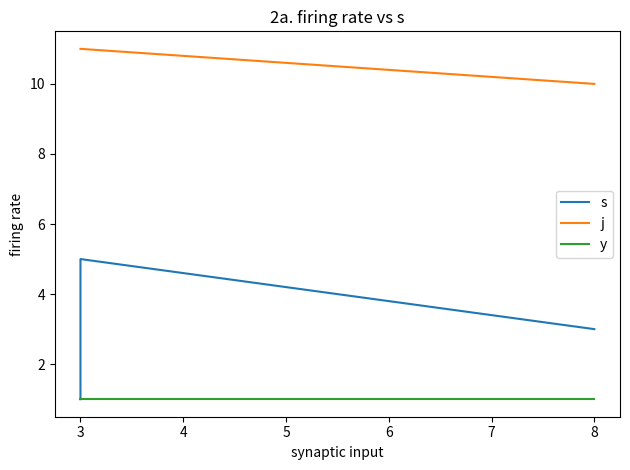

Is the value of y at 3 greater than the value of s at 8?

No